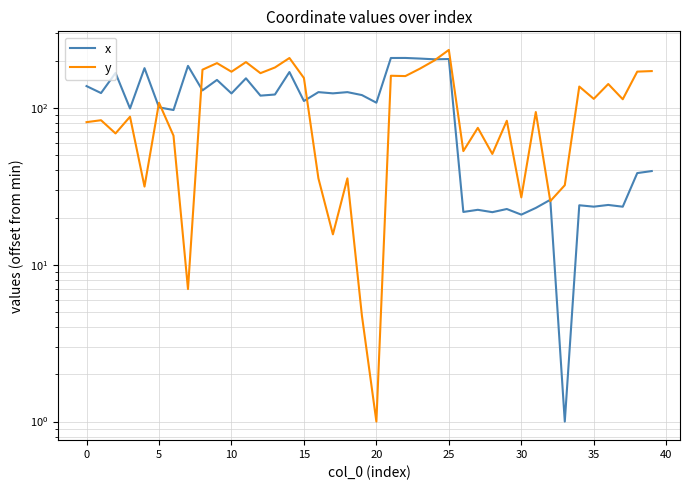

Is this an area chart (filled region under the line)?

No